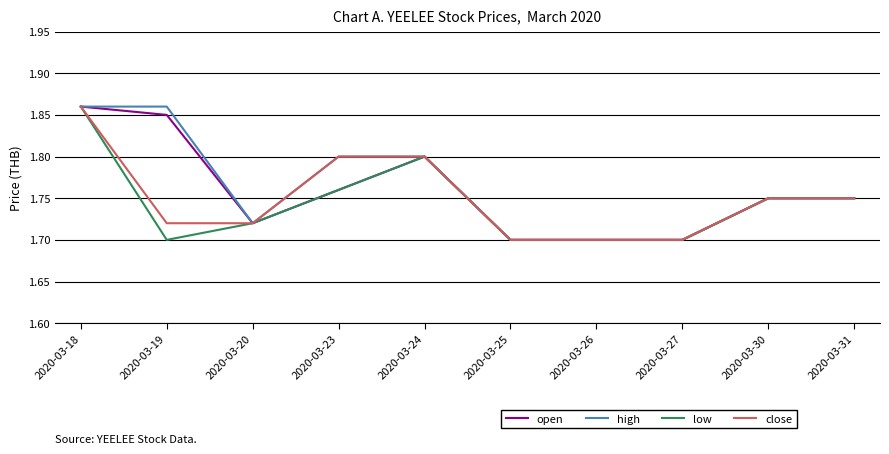

Which series has the largest total across all categories?

high